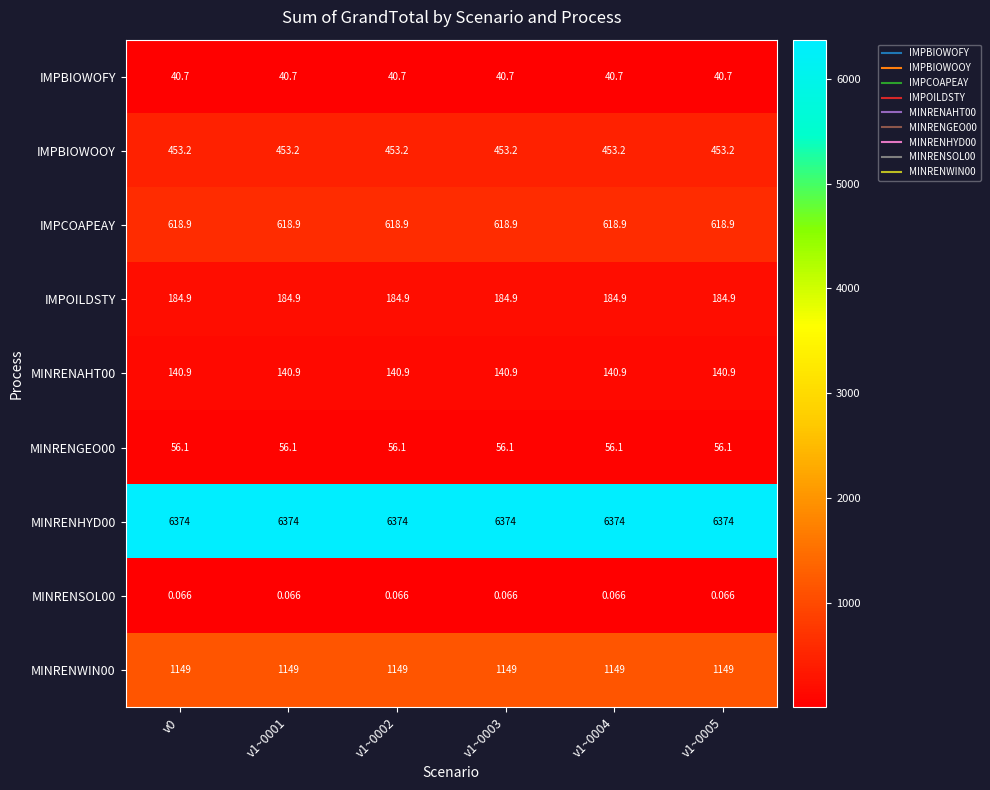

Is the value of IMPOILDSTY at v1~0002 greater than the value of MINRENAHT00 at v1~0004?

Yes